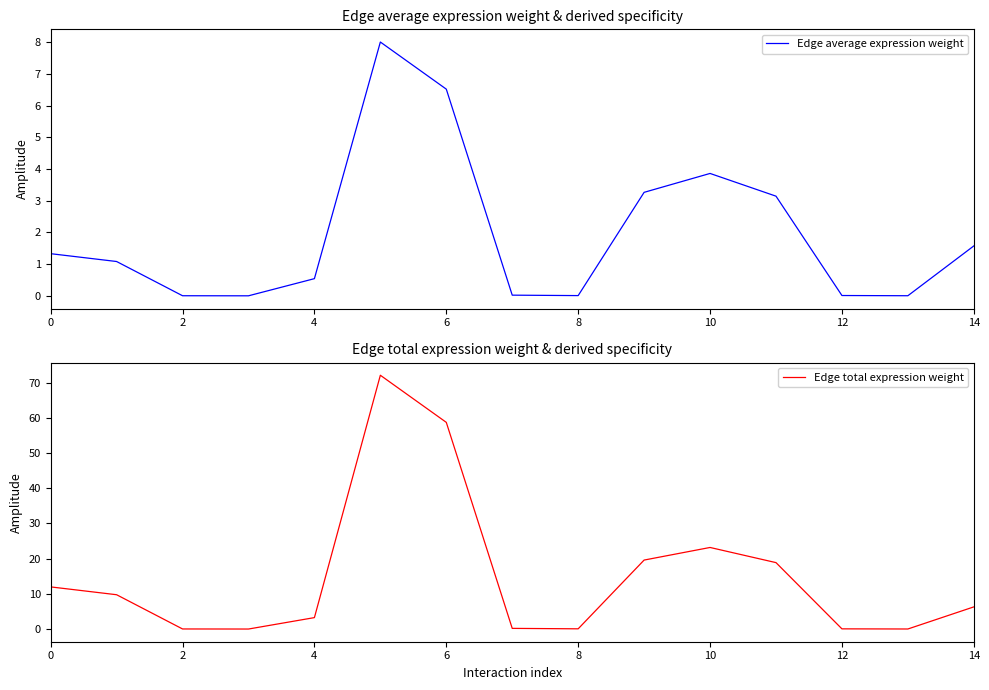

The Edge average expression weight series shows 0.5 at 4. True or false?

True